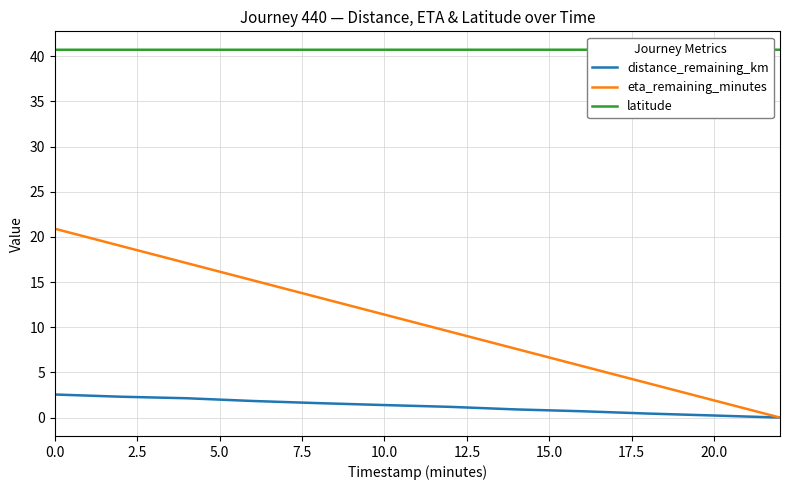

Which series has the largest total across all categories?

latitude